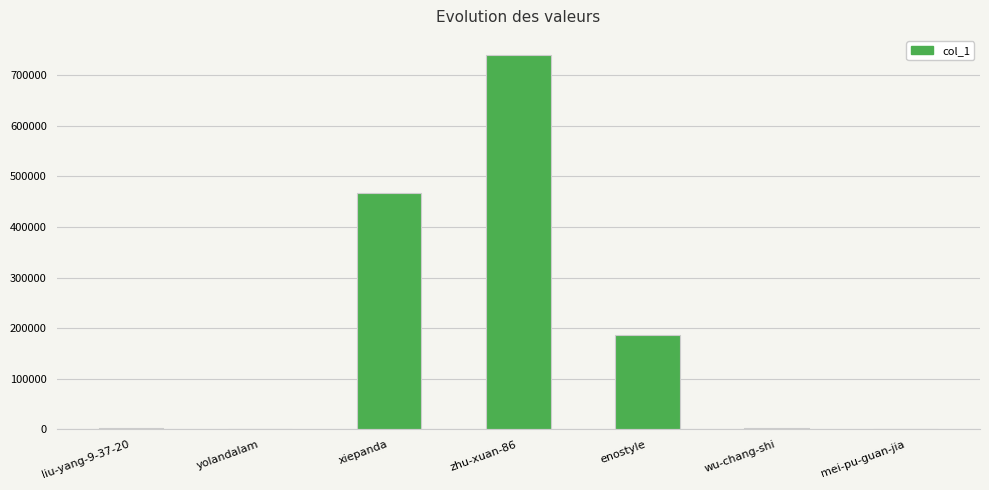

Where is the data nearest to the value 370492?

xiepanda